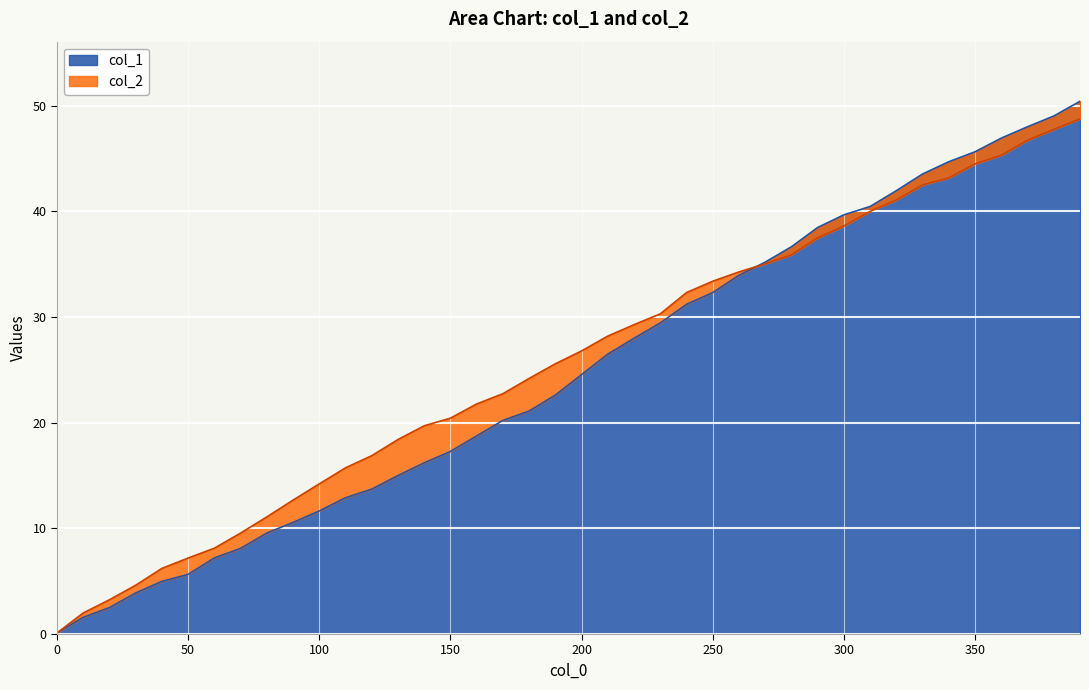

What is the total value across all series at 310?

80.5